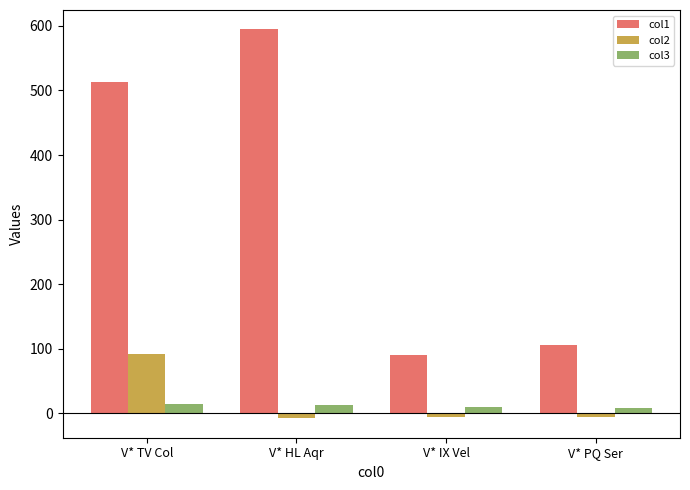

At which category does the chart reach its peak across all series?

V* HL Aqr